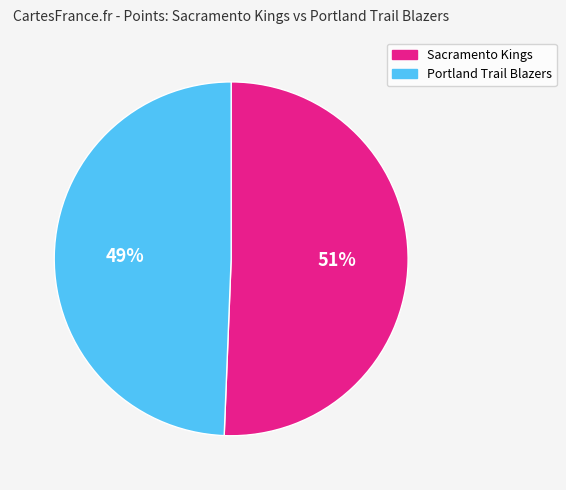

Which slice represents more than half of the pie?

Sacramento Kings